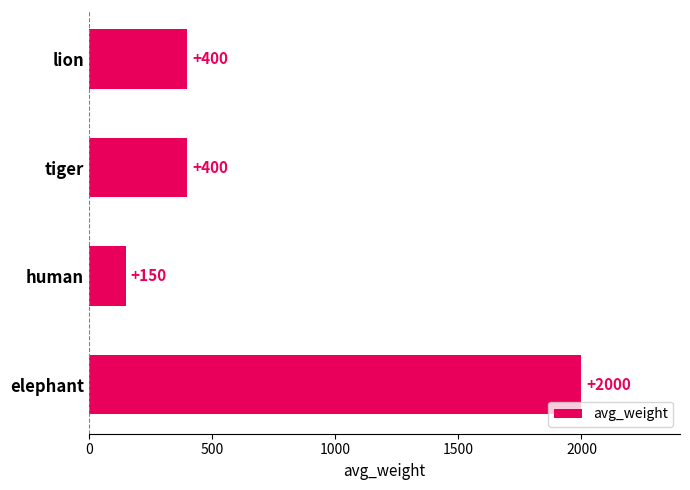

What is the sum of all values?

2950